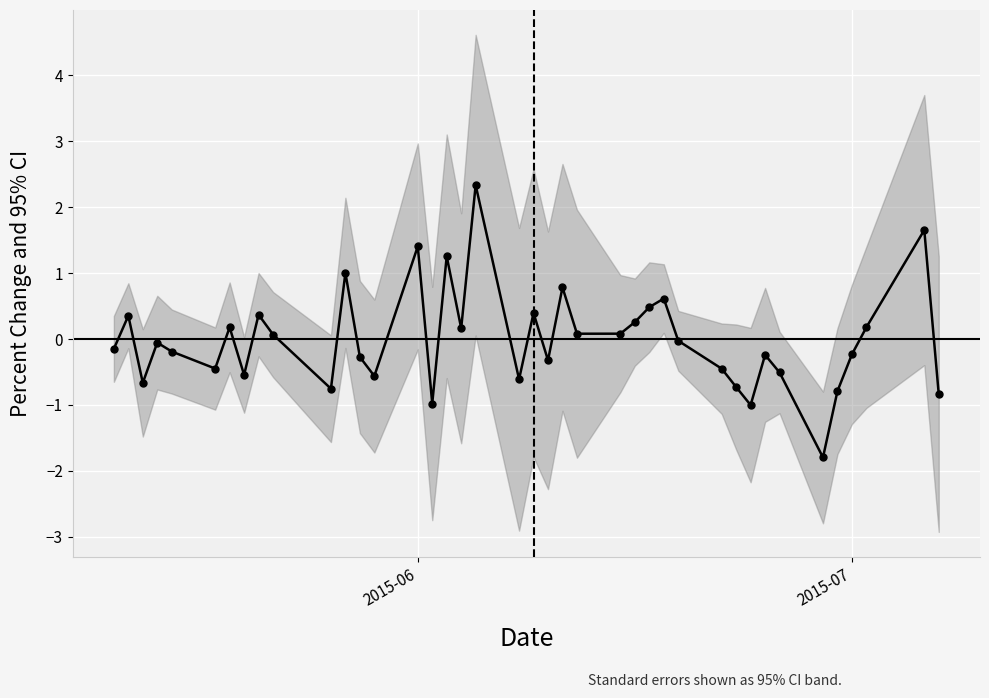

The value at 26 is 0.2. True or false?

False